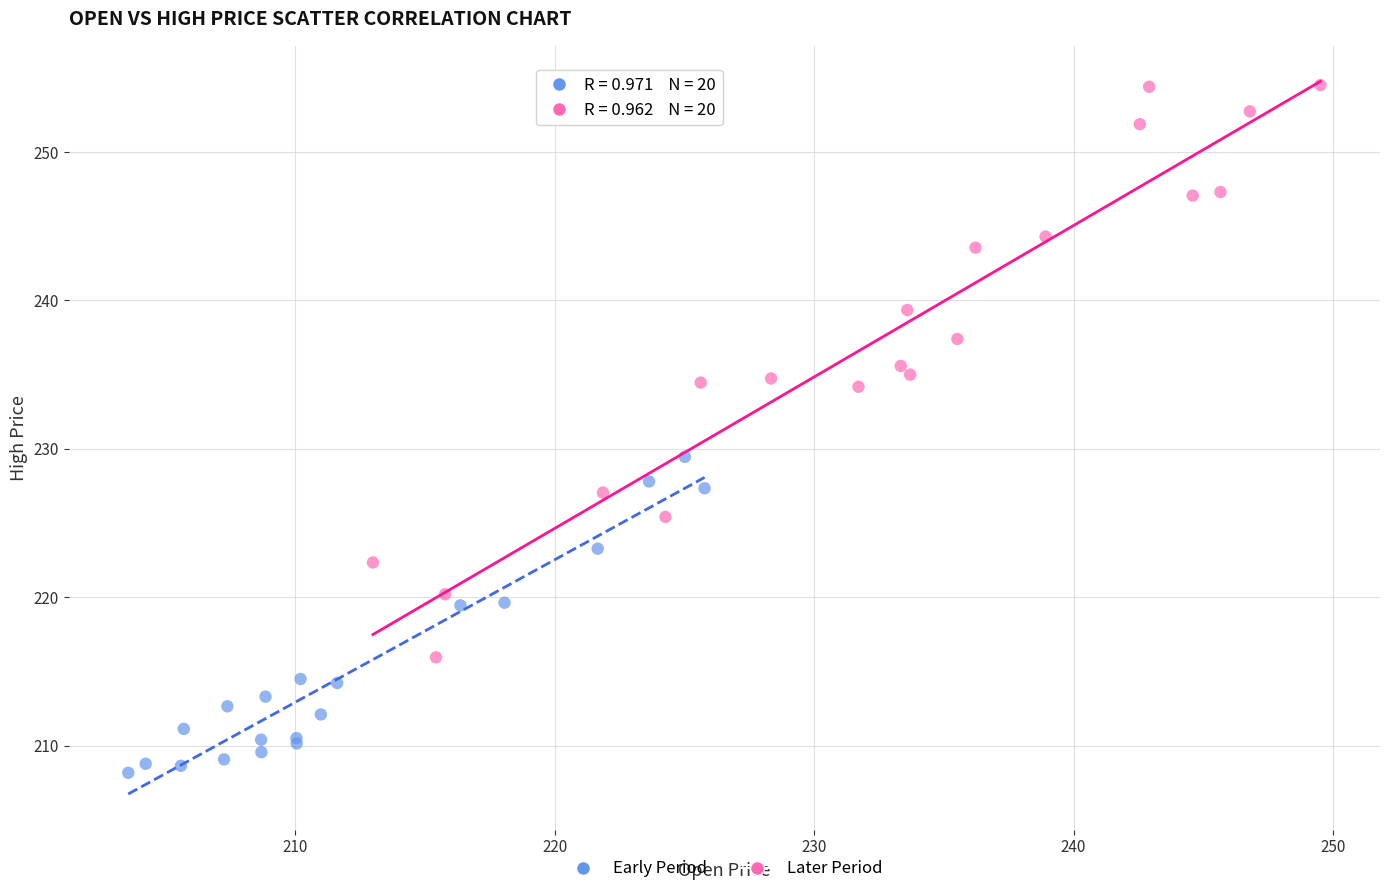

Which series contains the lowest Y value?

Early Period